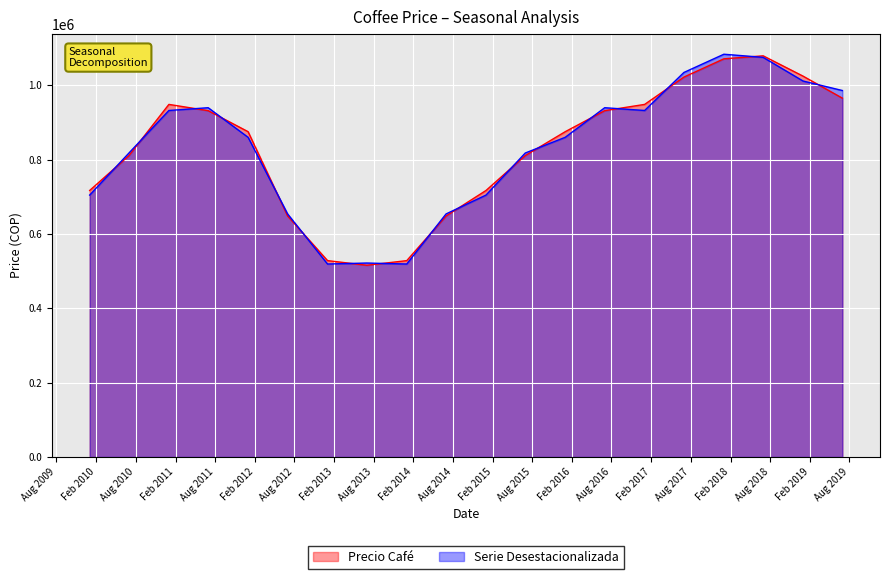

Reading left to right, list all the values displayed in this chart.

Precio Café: 2010-01=716729.8	2010-07=810629.0	2011-01=948322.6	2011-07=931451.6	2012-01=874862.9	2012-07=648096.8	2013-01=527979.8	2013-07=515554.2	2014-01=527979.8	2014-07=648096.8	2015-01=716729.8	2015-07=810629.0	2016-01=874862.9	2016-07=931451.6	2017-01=948322.6	2017-07=1021802.9	2018-01=1070911.5	2018-07=1079008.1	2019-01=1024314.3	2019-07=965116.7
Serie Desestacionalizada: 2010-01=704346.1	2010-07=817543.7	2011-01=931937.4	2011-07=939396.9	2012-01=859746.9	2012-07=653625.0	2013-01=518857.4	2013-07=521517.3	2014-01=518857.4	2014-07=653625.0	2015-01=704346.1	2015-07=817543.7	2016-01=859746.9	2016-07=939396.9	2017-01=931937.4	2017-07=1034278.3	2018-01=1083298.1	2018-07=1074895.6	2019-01=1011165.3	2019-07=985673.1